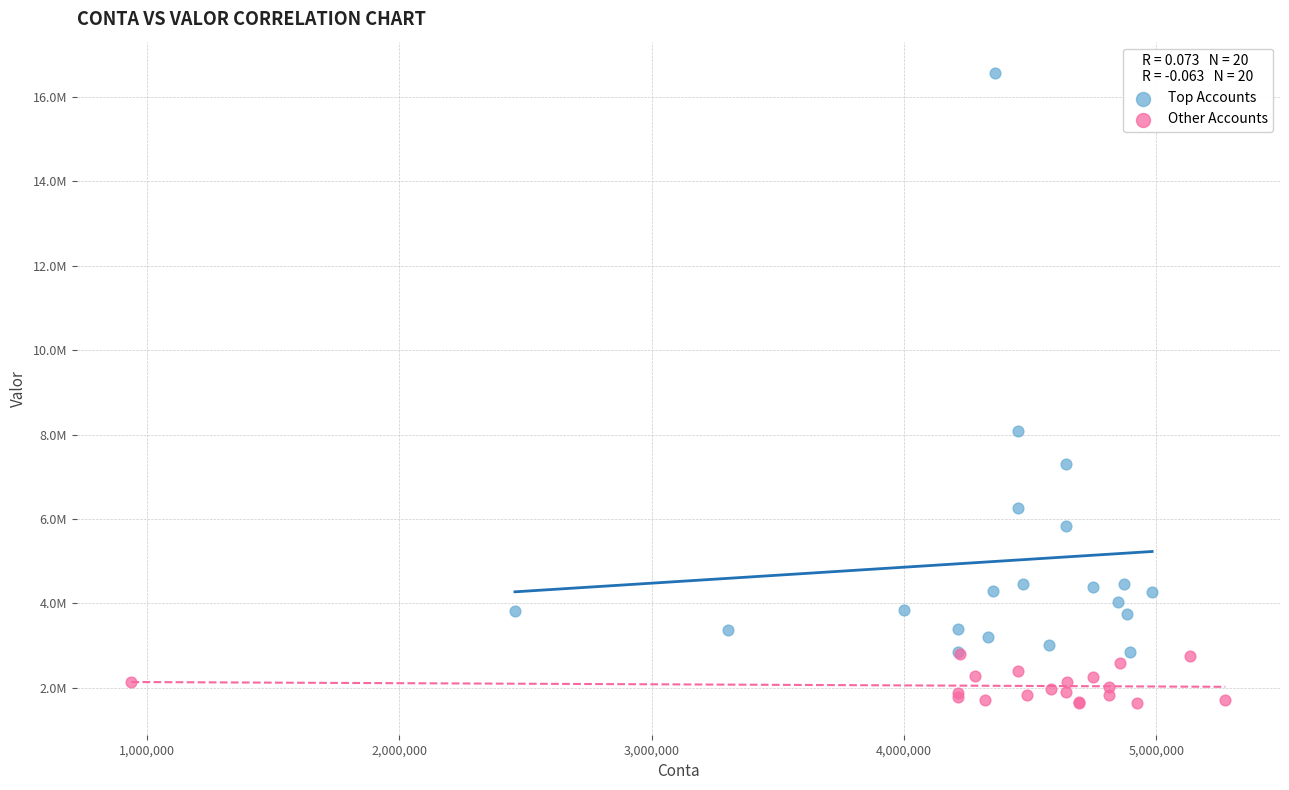

What are all the series names shown in the legend?

Top Accounts, Other Accounts